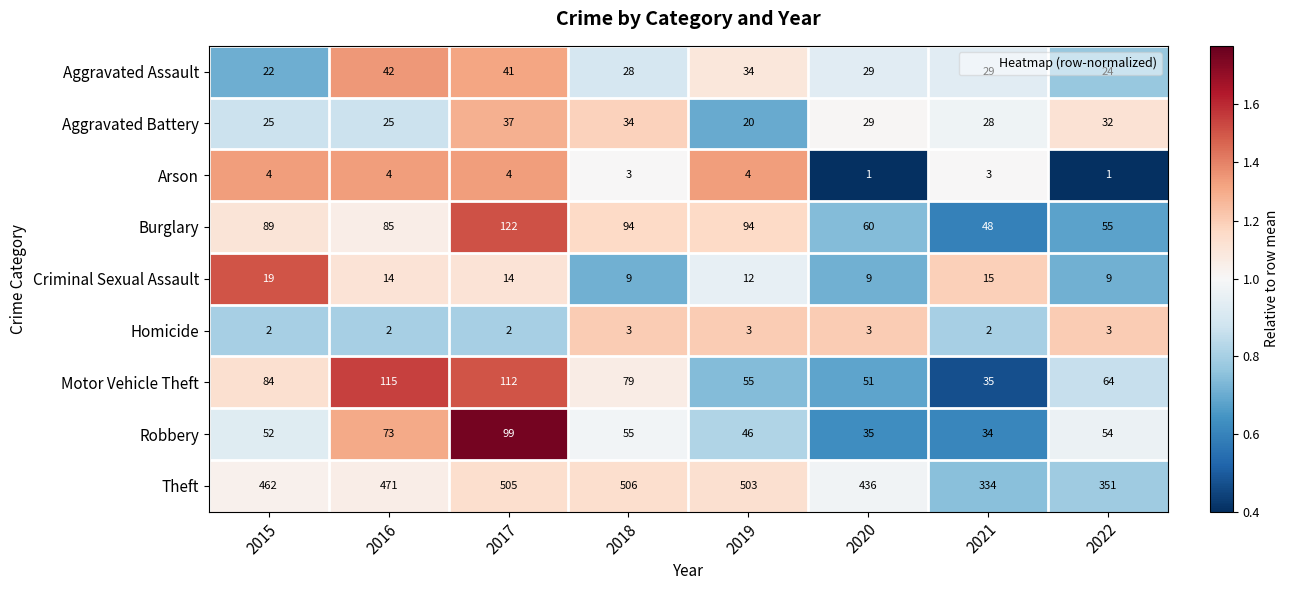

Which category has the highest value in the Motor Vehicle Theft series?

2016